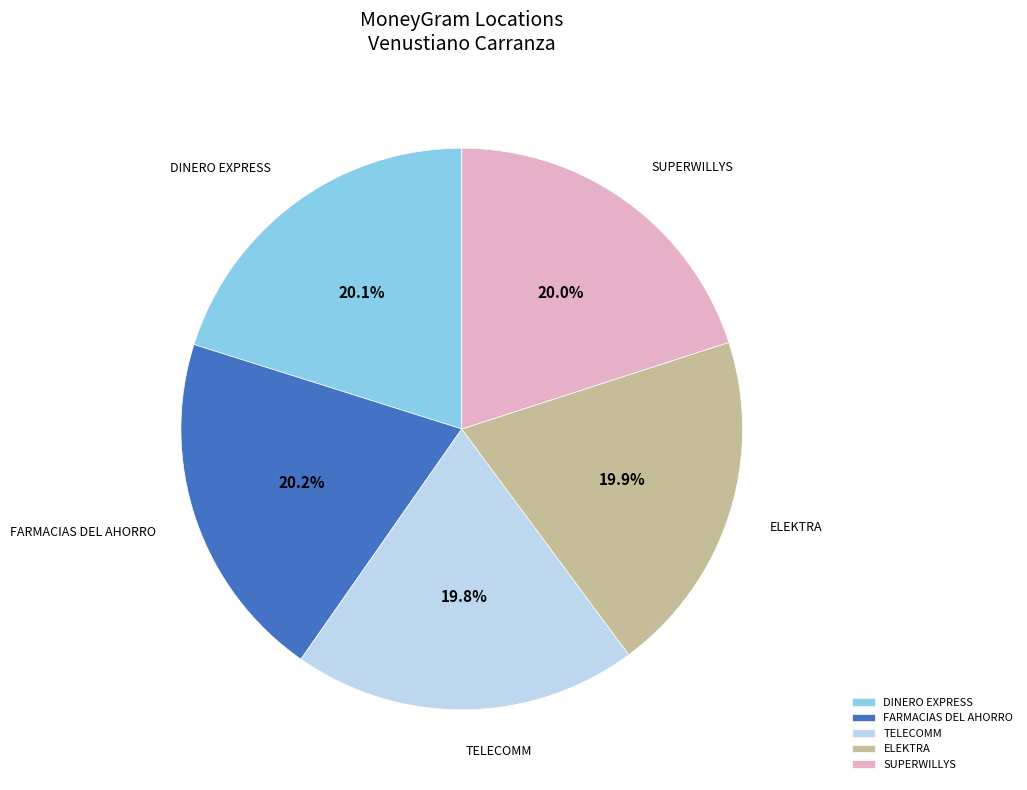

What percentage is NOT represented by SUPERWILLYS?

80.0%